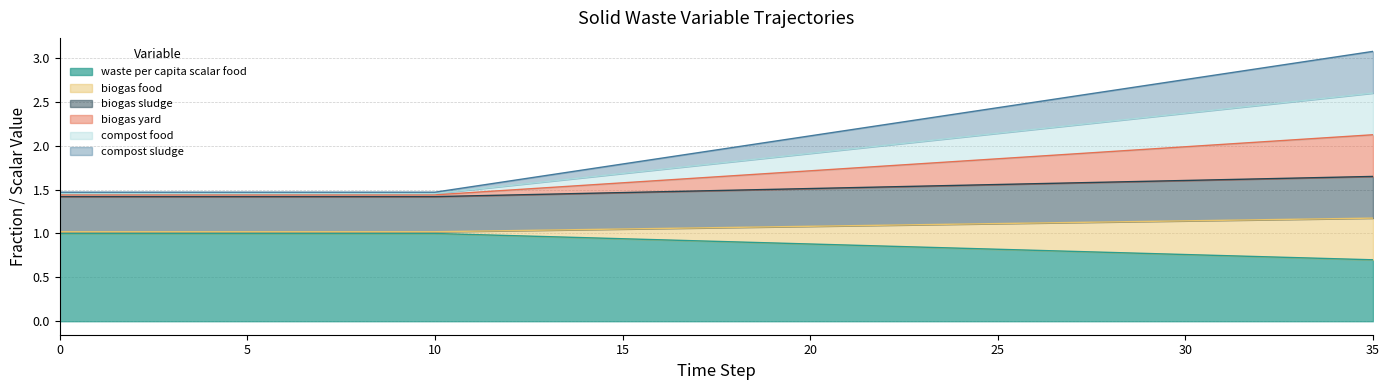

Is it true that frac_waso_biogas_yard equals 1.7 at 19?

True